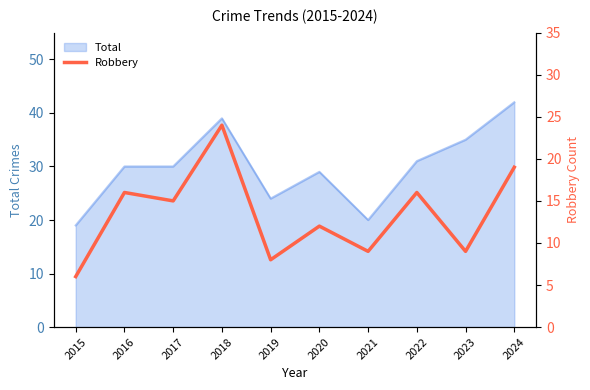

Where is the first local maximum?

2016